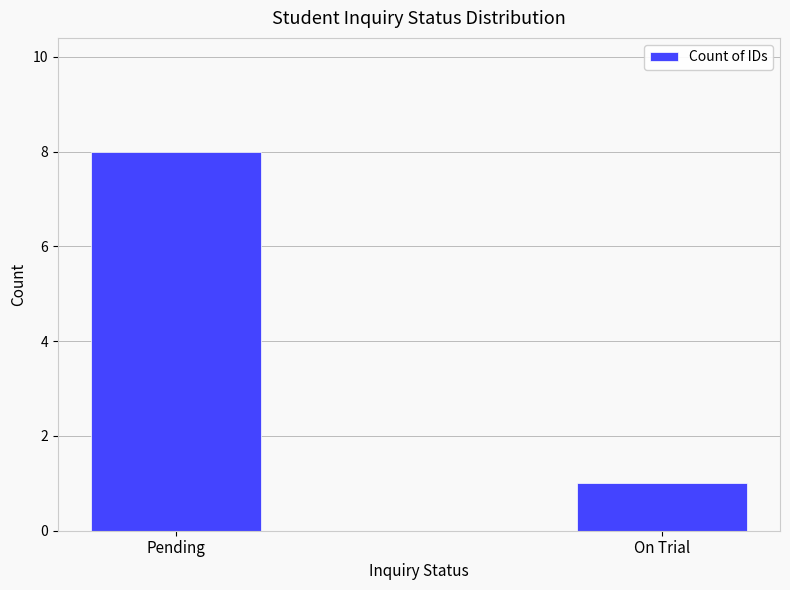

How many bars are there in total?

2